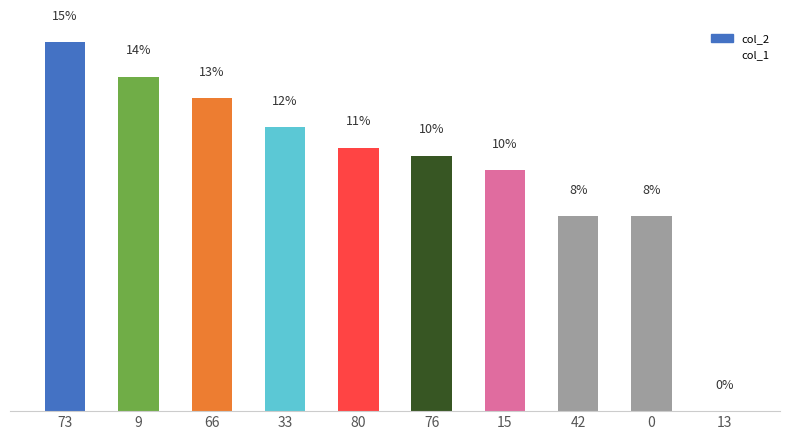

Are the bars horizontal?

No